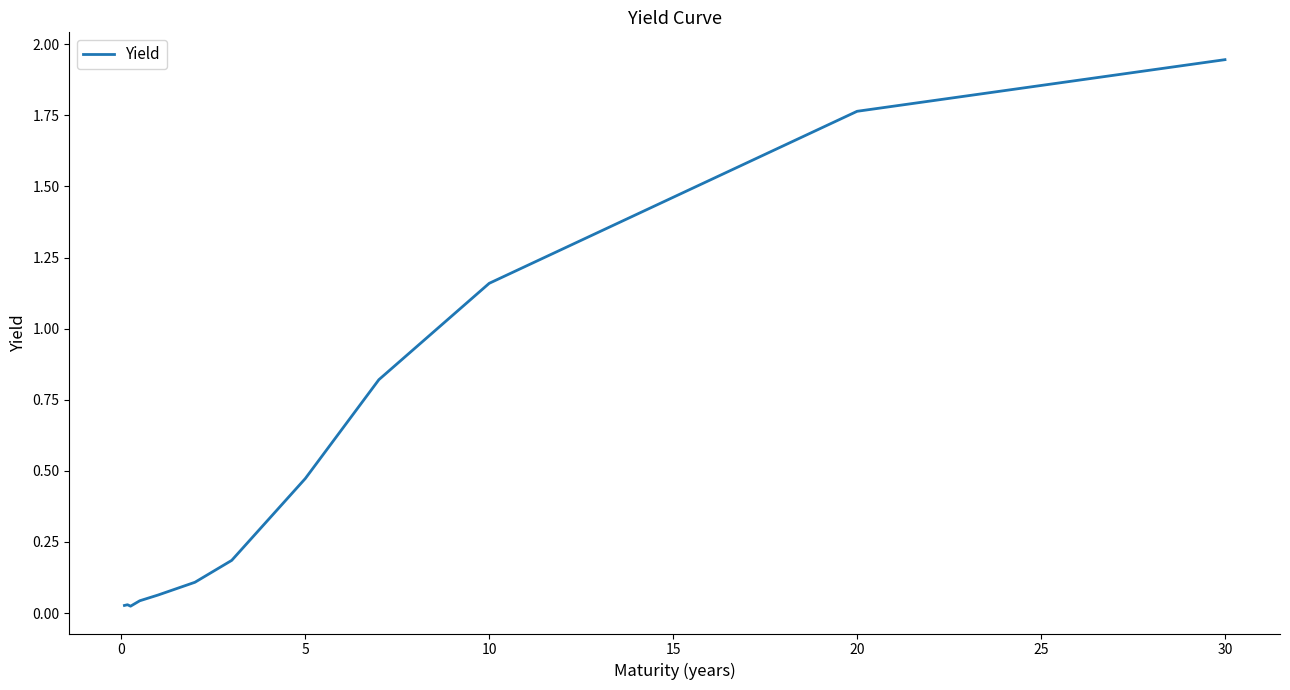

How many points are higher than both their immediate neighbors (excluding endpoints)?

1